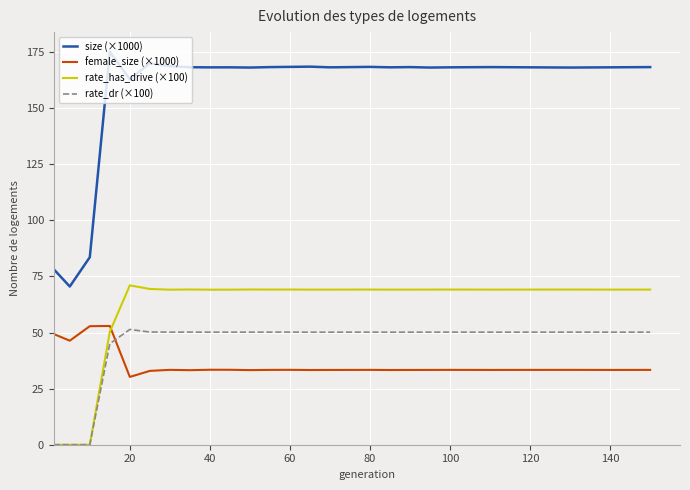

Which series has the largest total across all categories?

size (×1000)